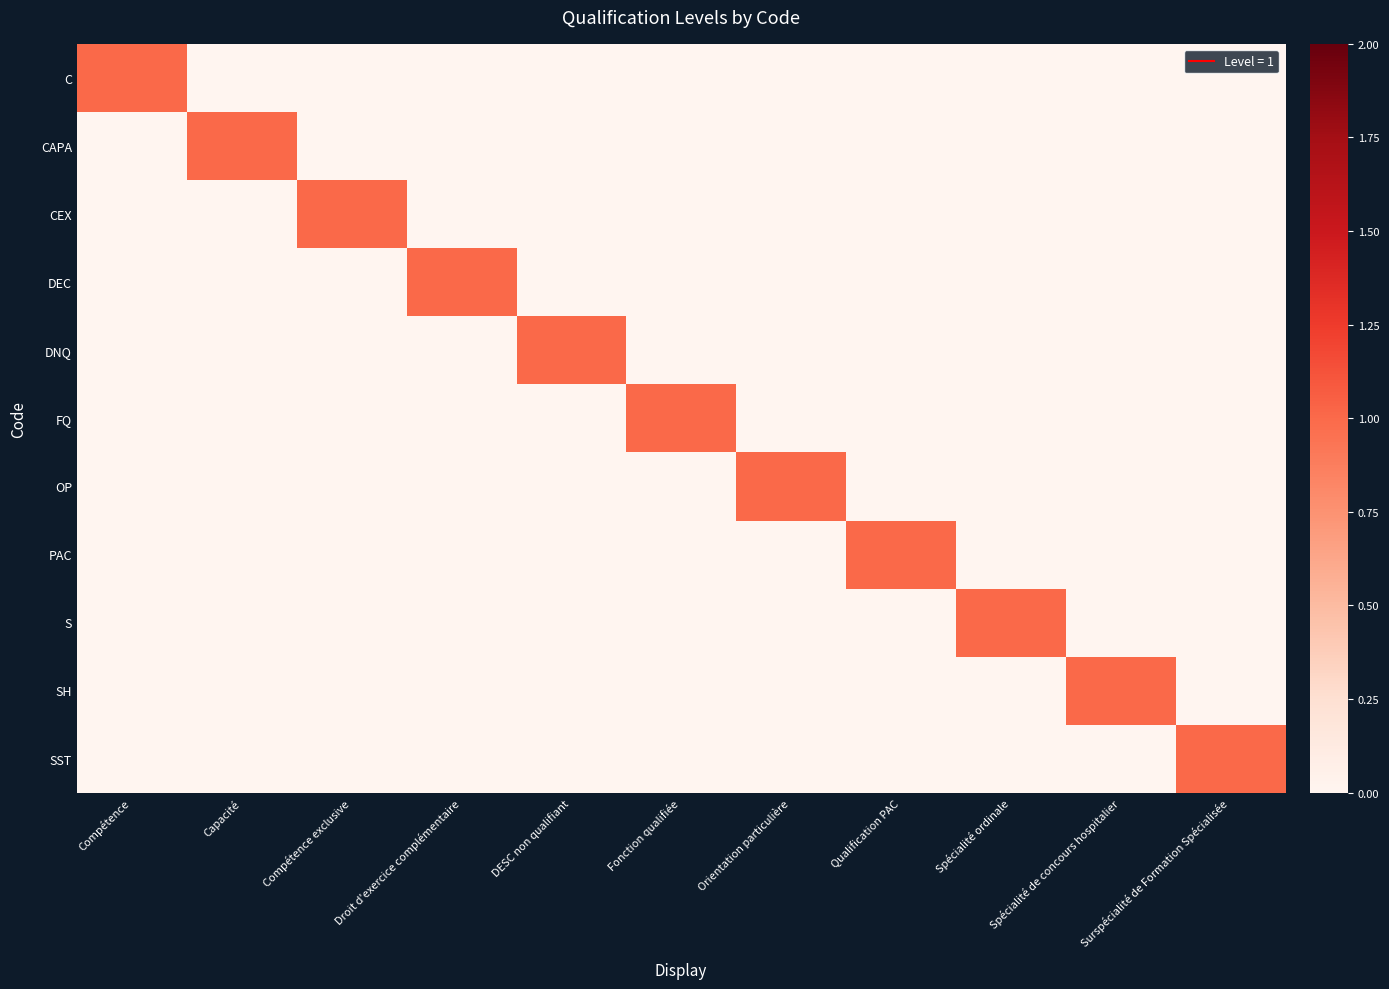

What is the difference between the highest and lowest values at Capacité?

1